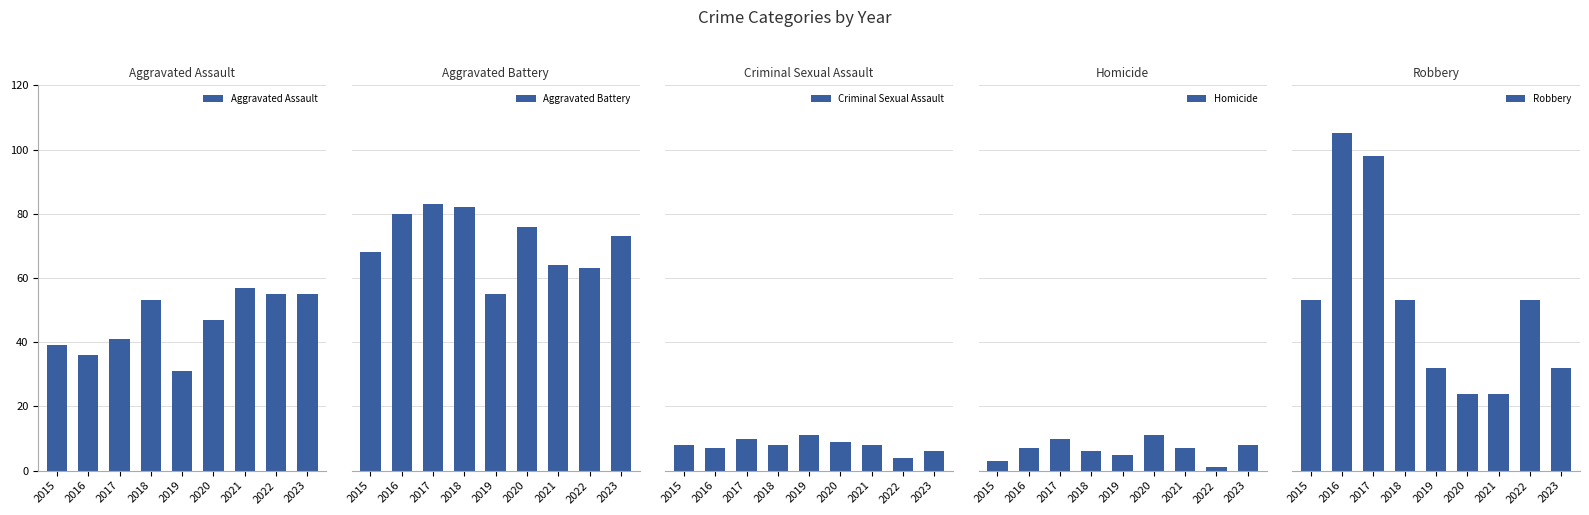

Rank the series by their maximum value, from highest to lowest.

Robbery, Aggravated Battery, Aggravated Assault, Criminal Sexual Assault, Homicide